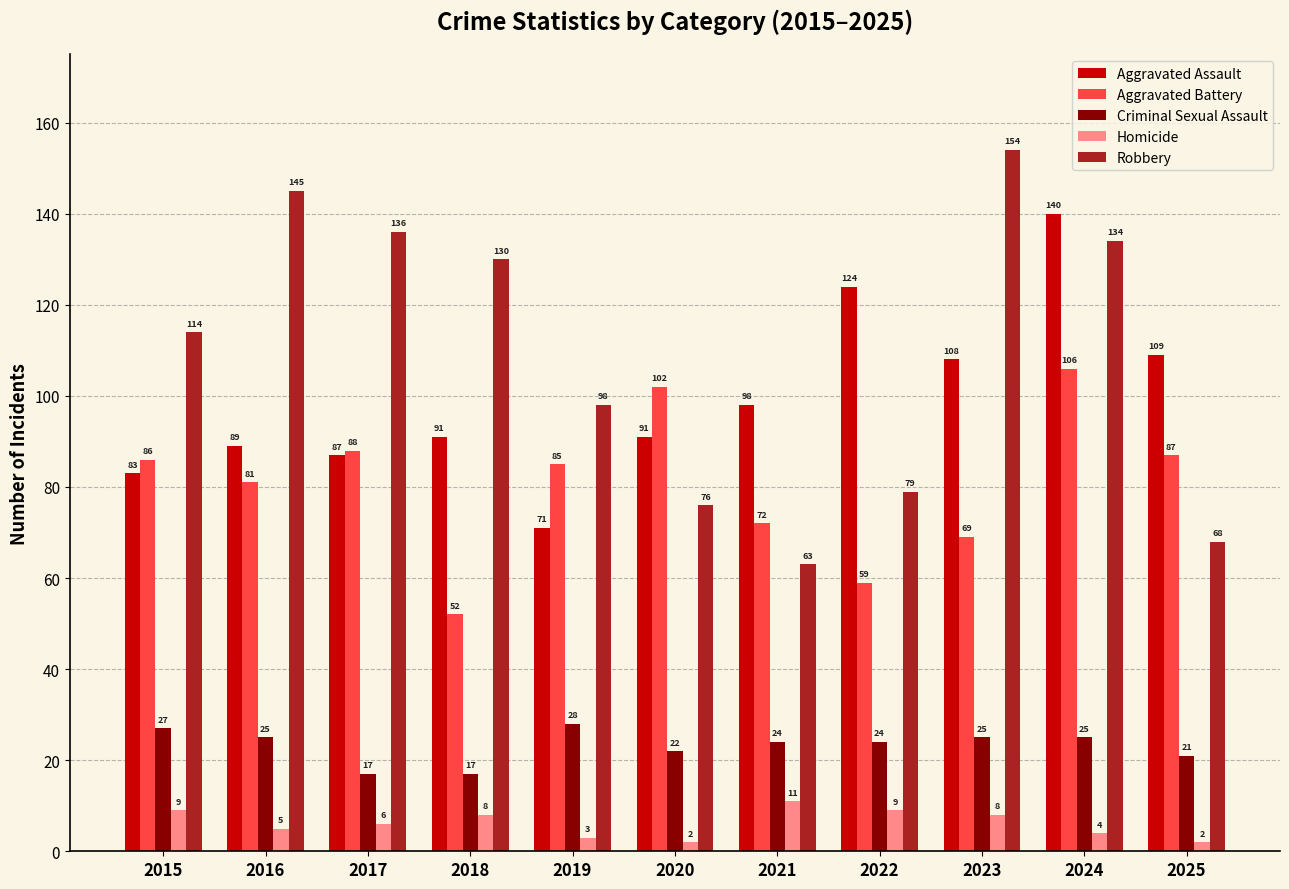

At which category is the sum across all series the highest?

2024